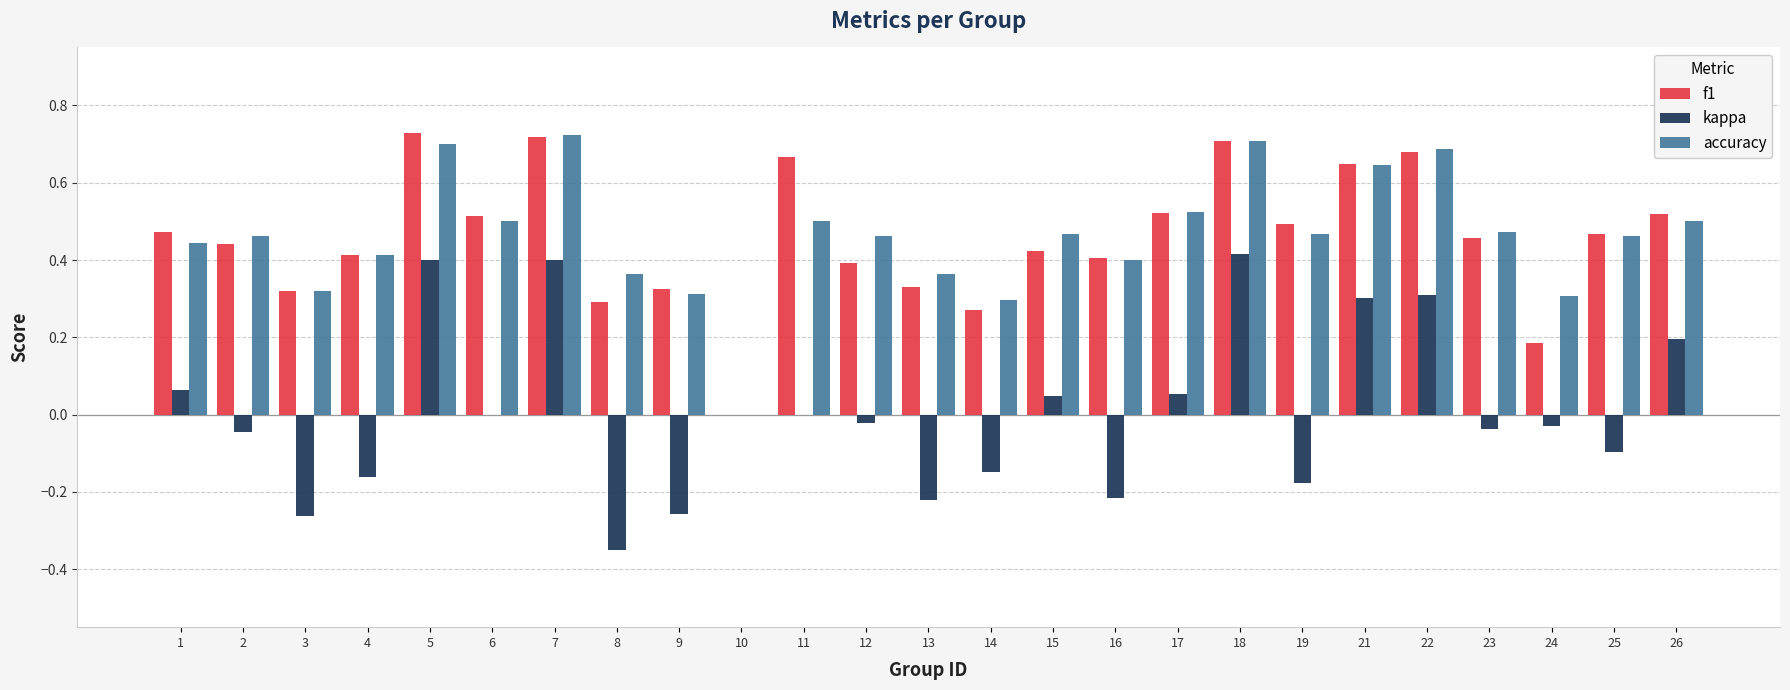

What is the sum of the accuracy values at 19 and 15?

0.9